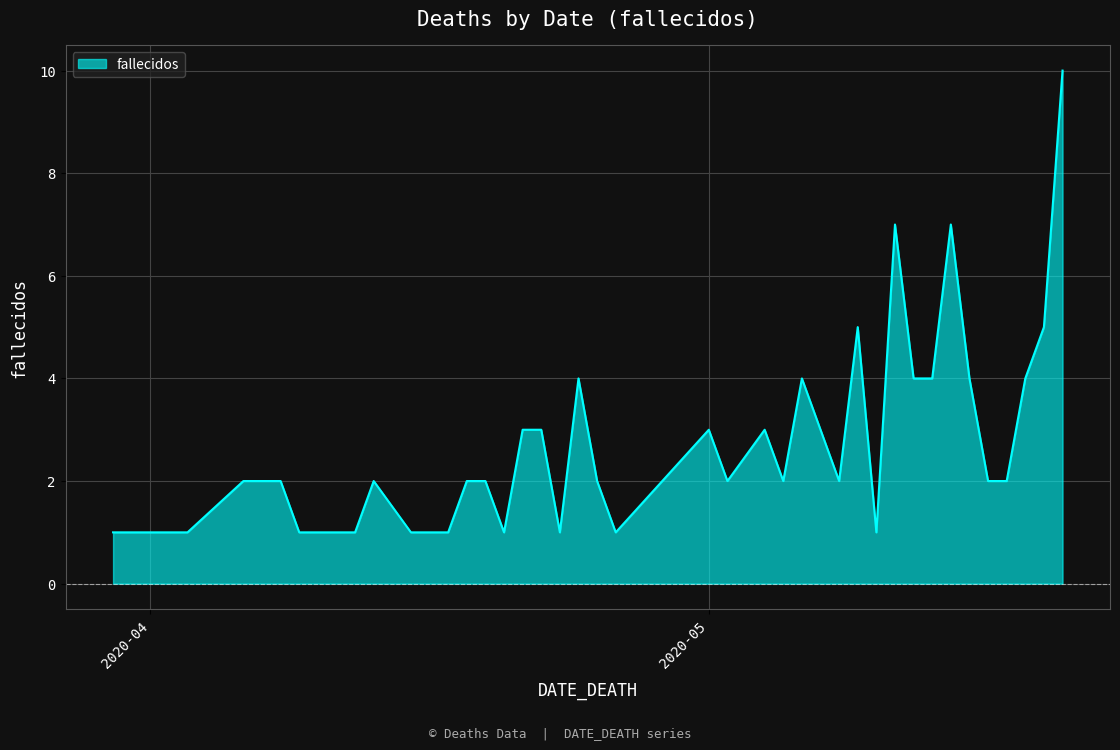

What is the difference between the maximum and minimum values?

9